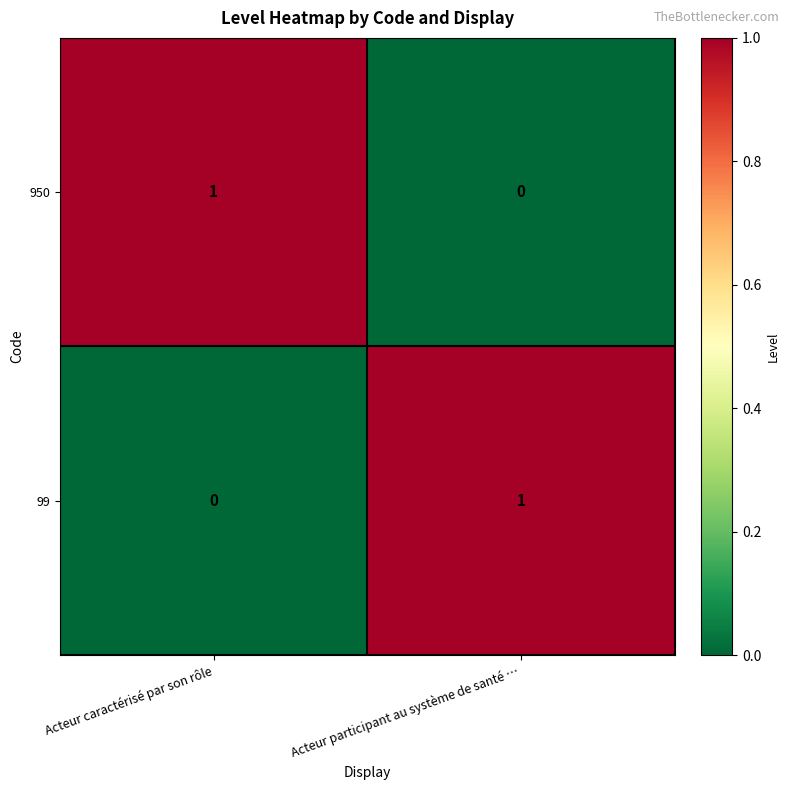

List the labels in order of 99 value, largest first.

Acteur participant au système de santé …, Acteur caractérisé par son rôle